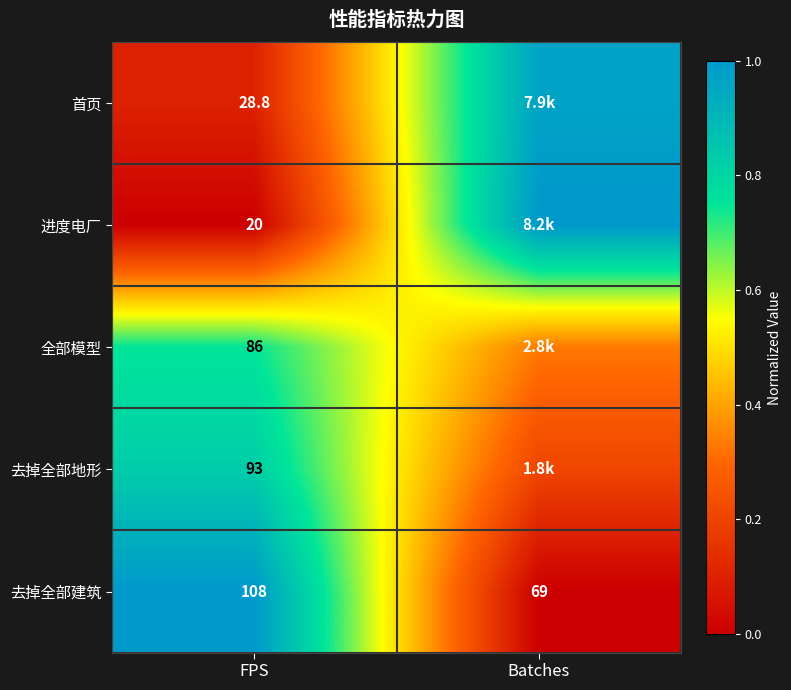

Rank the series at FPS from lowest to highest value.

进度电厂, 首页, 全部模型, 去掉全部地形, 去掉全部建筑